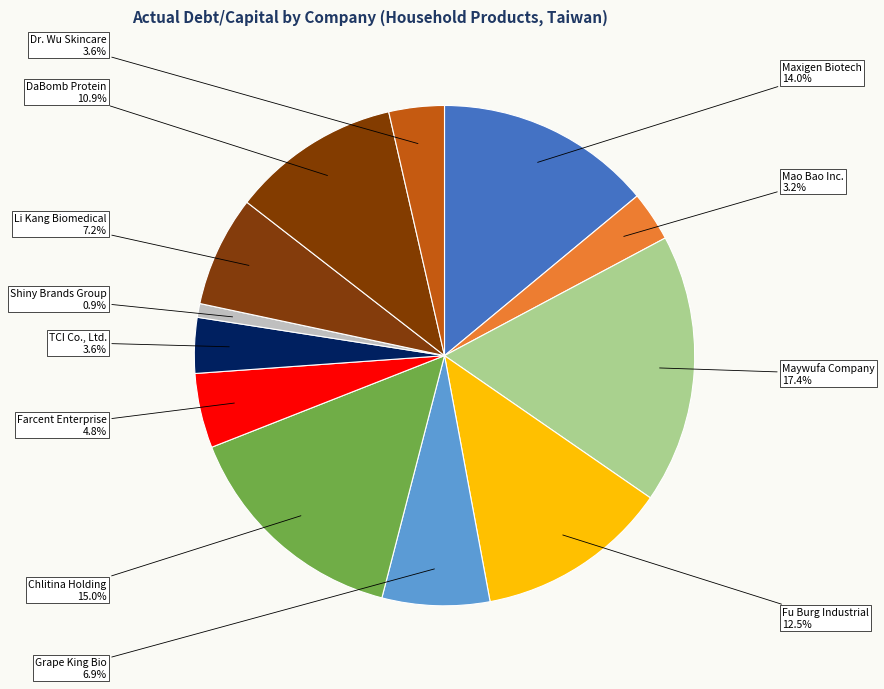

How many slices are in this pie chart?

12